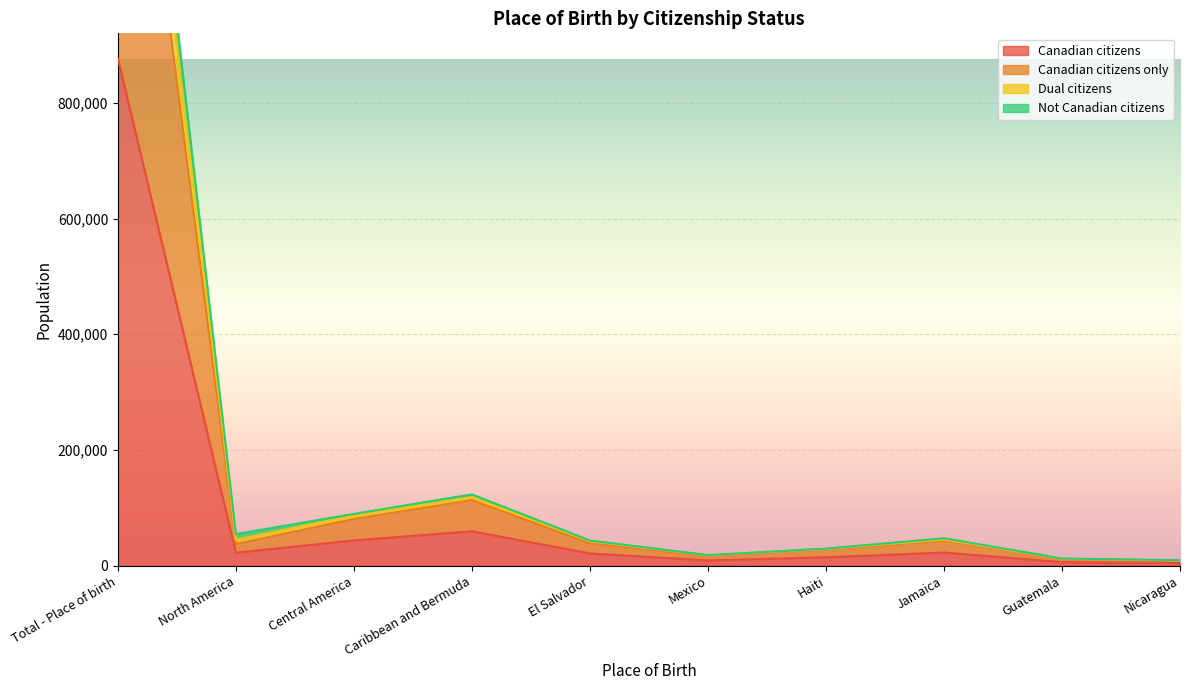

What is the label of the 5th point from the left?

El Salvador